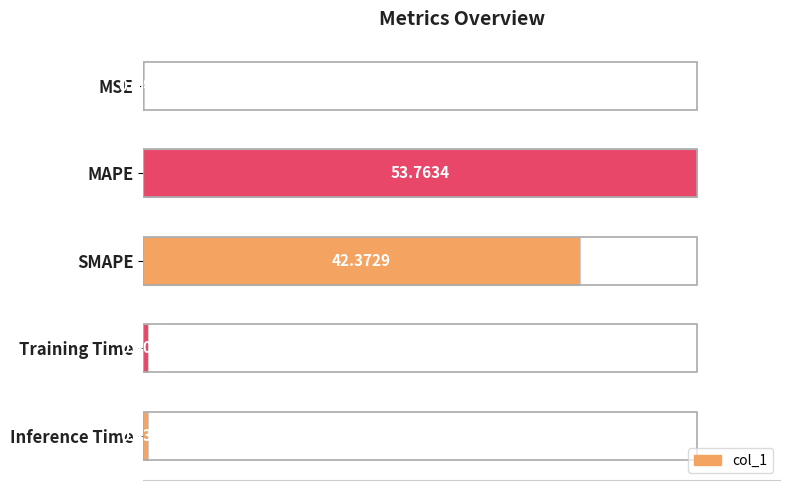

At which label is the value closest to 26?

SMAPE